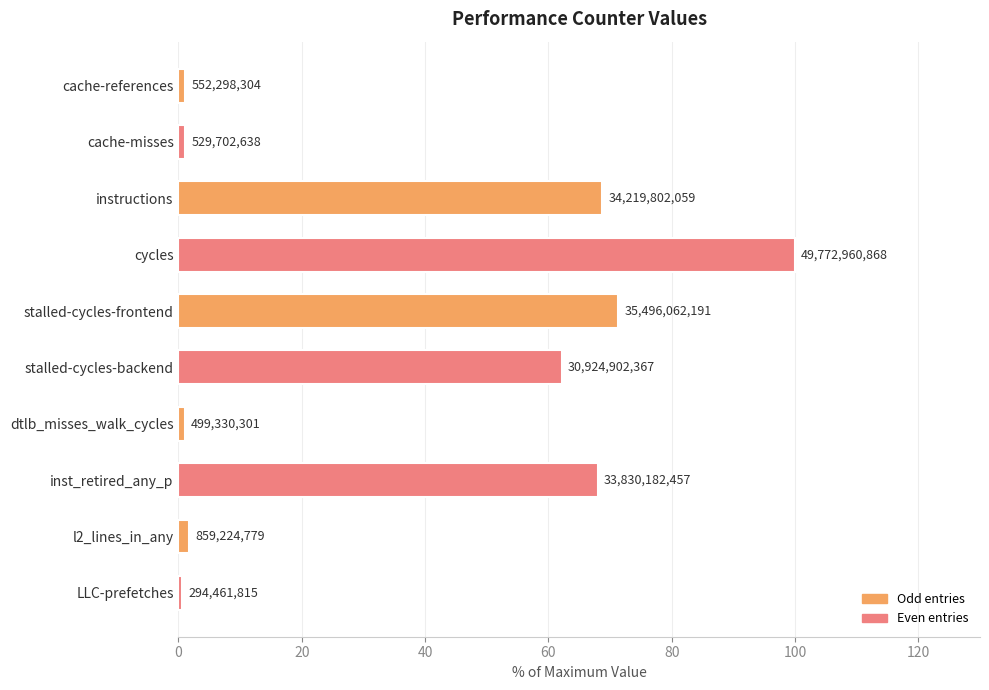

What is the greatest value displayed?

100.0